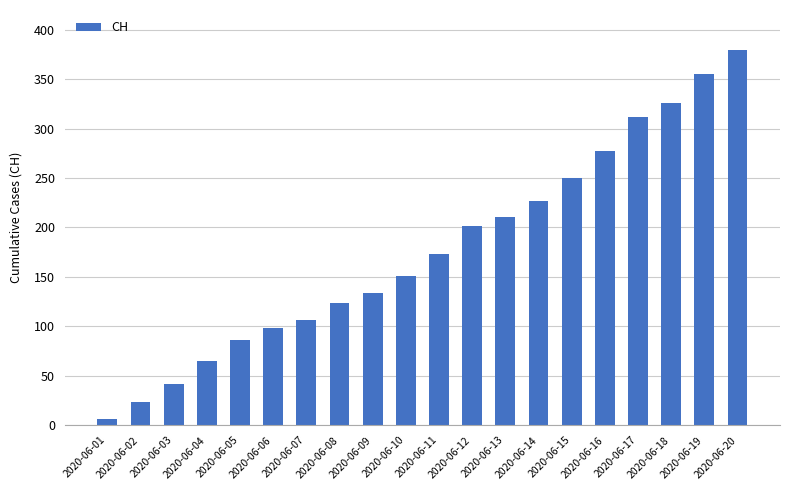

List the labels in order of value, smallest first.

2020-06-01, 2020-06-02, 2020-06-03, 2020-06-04, 2020-06-05, 2020-06-06, 2020-06-07, 2020-06-08, 2020-06-09, 2020-06-10, 2020-06-11, 2020-06-12, 2020-06-13, 2020-06-14, 2020-06-15, 2020-06-16, 2020-06-17, 2020-06-18, 2020-06-19, 2020-06-20